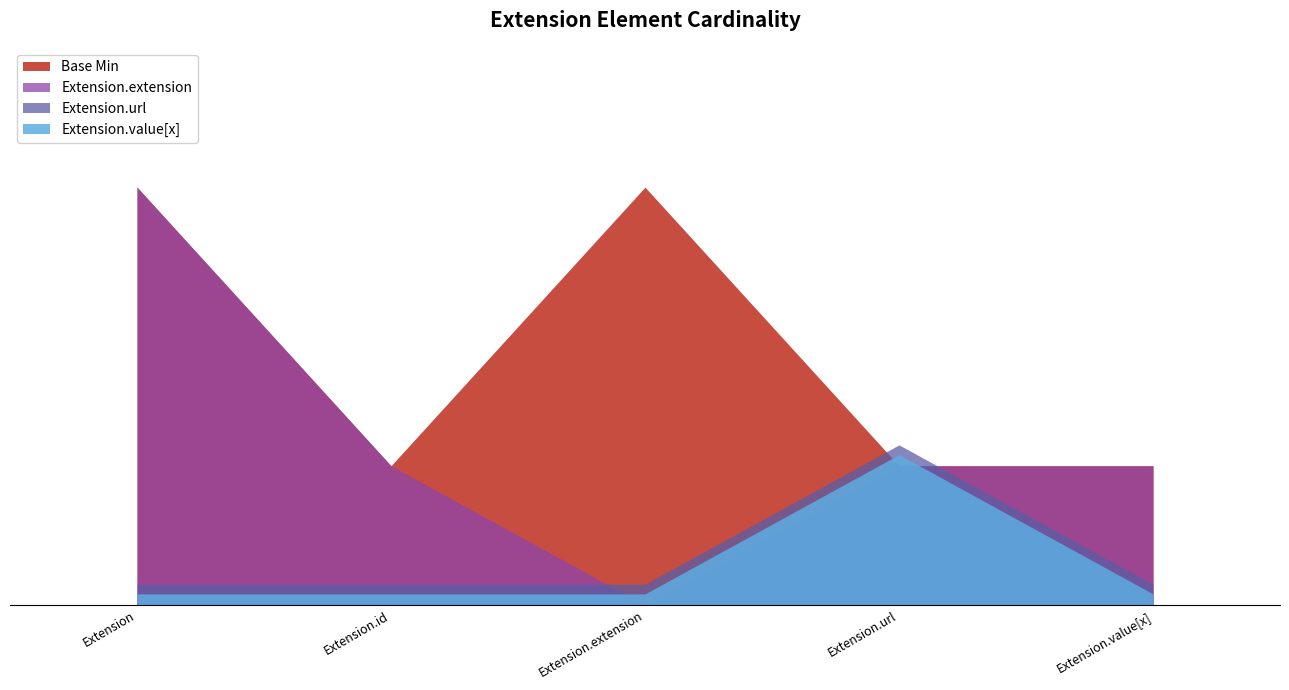

What position from the right is Extension.id?

4